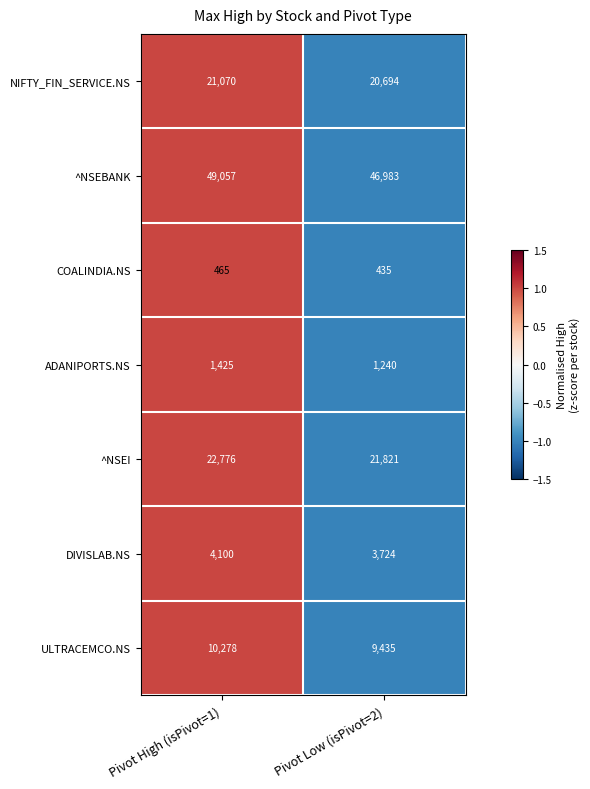

Reading right to left, list all the values displayed in this chart.

NIFTY_FIN_SERVICE.NS: 20694	21070
^NSEBANK: 46983	49057
COALINDIA.NS: 435	465
ADANIPORTS.NS: 1240	1425
^NSEI: 21821	22776
DIVISLAB.NS: 3724	4100
ULTRACEMCO.NS: 9435	10278